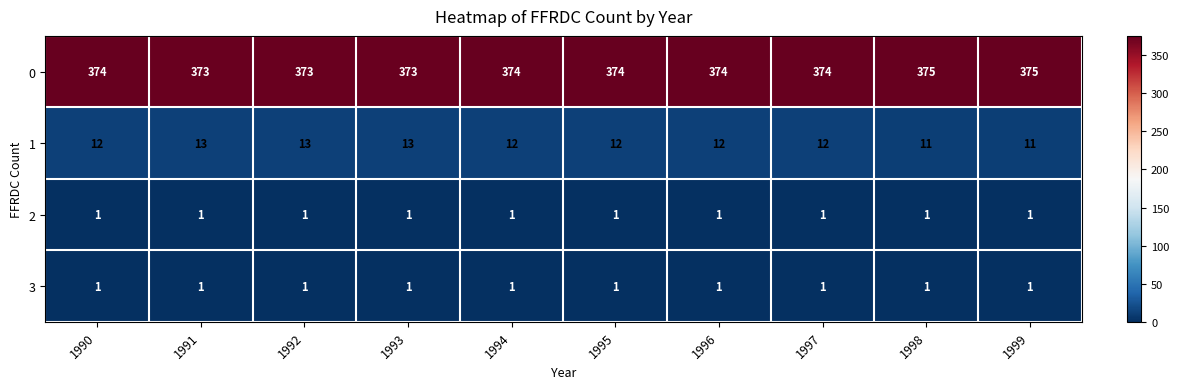

The value of 3 at 1997 is 1. True or false?

True